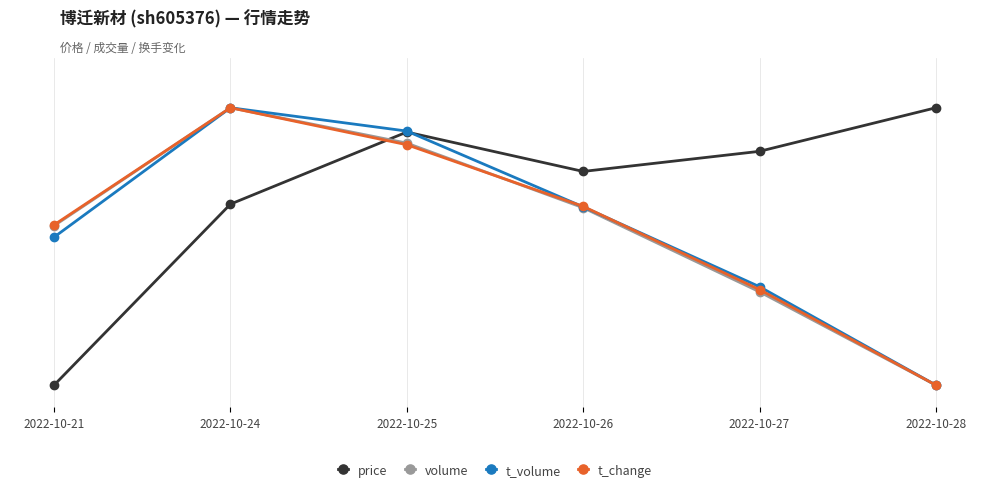

Is it true that t_volume equals 0.2 at 2022-10-21?

False